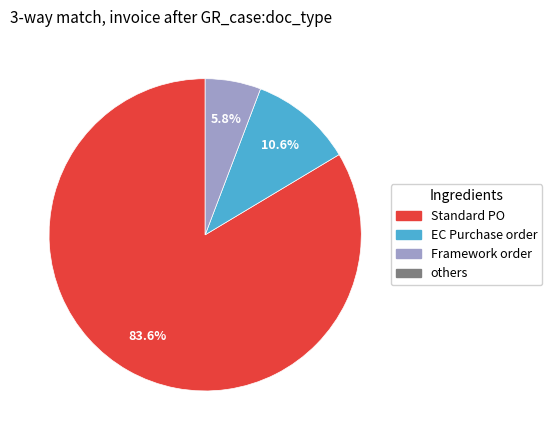

Does any single category account for the majority?

Yes